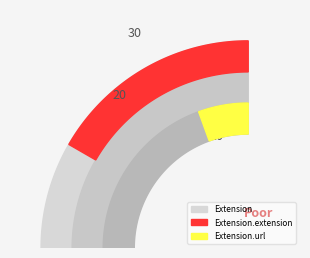

What is the largest slice in the pie chart?

Extension.extension